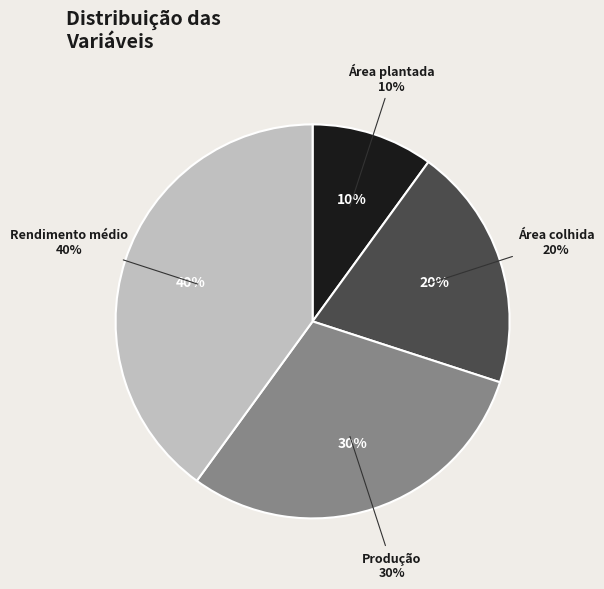

Is the sum of Rendimento médio and Área colhida greater than half?

Yes